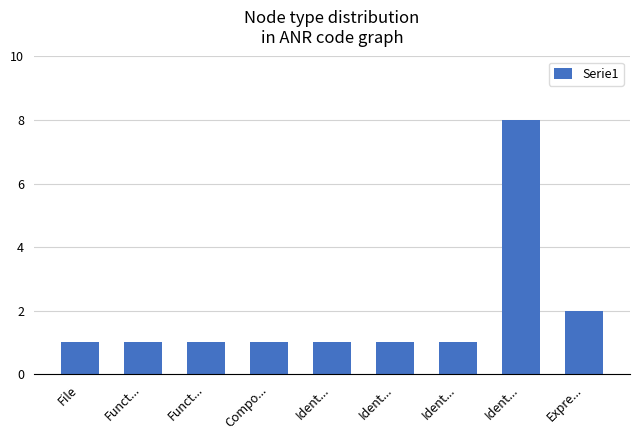

How many bars are there in total?

9